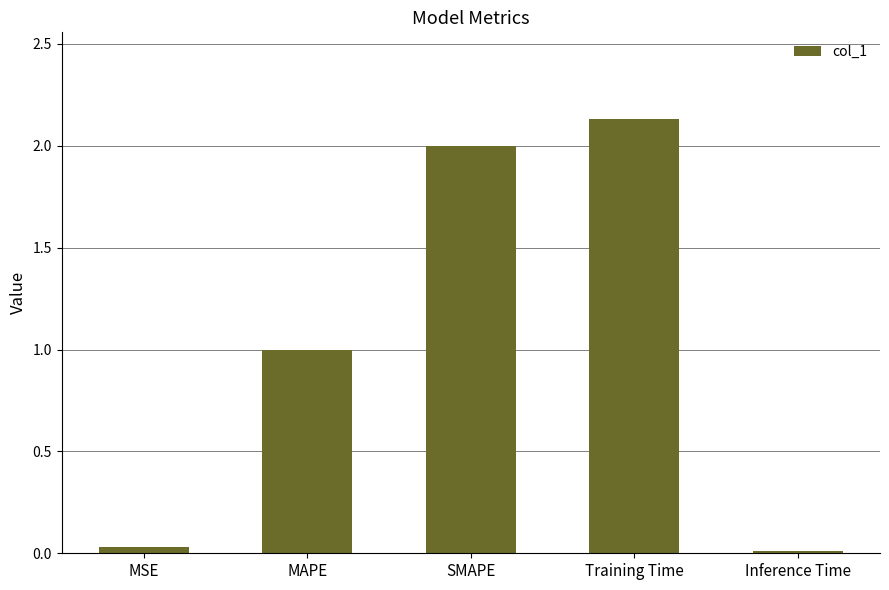

The value at MAPE is 1.4. True or false?

False